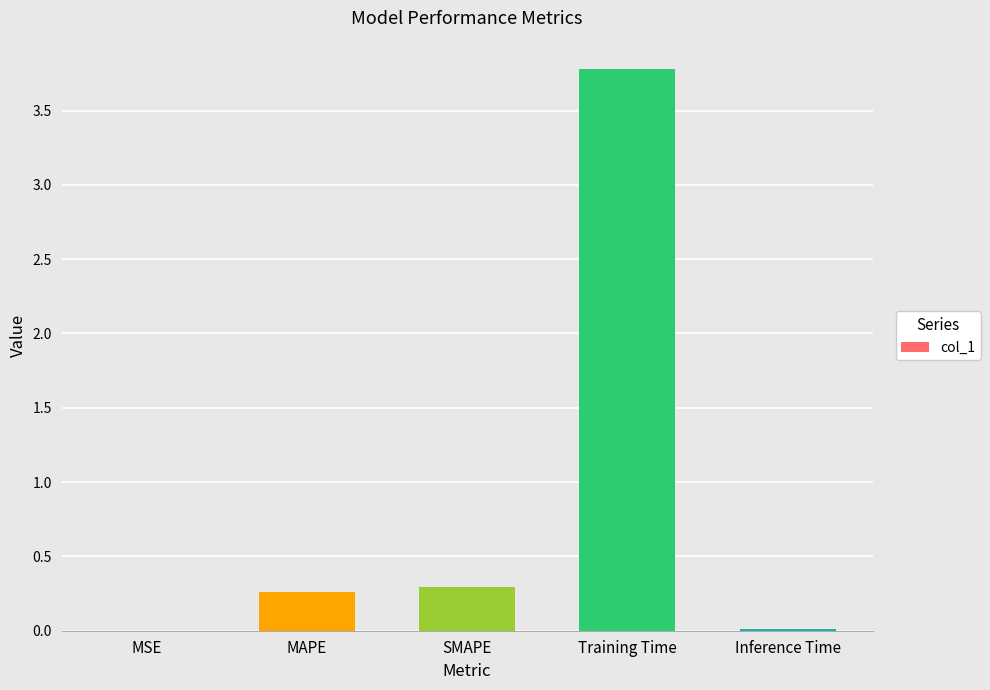

Which category has the highest value across all series?

Training Time